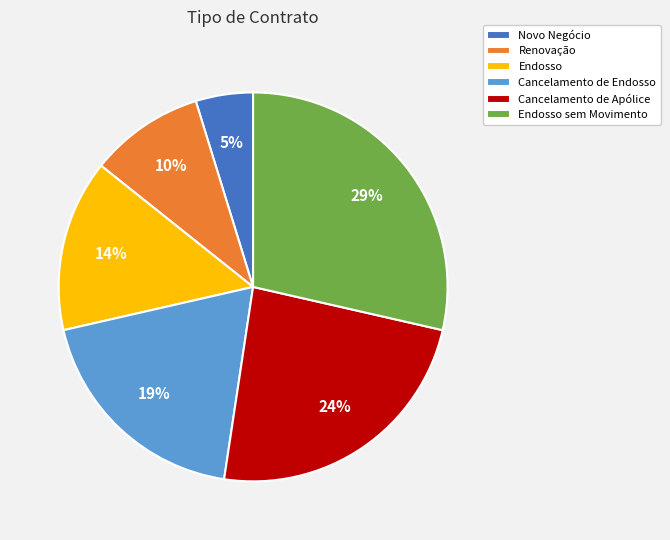

Which category has the smallest portion of the pie?

Novo Negócio